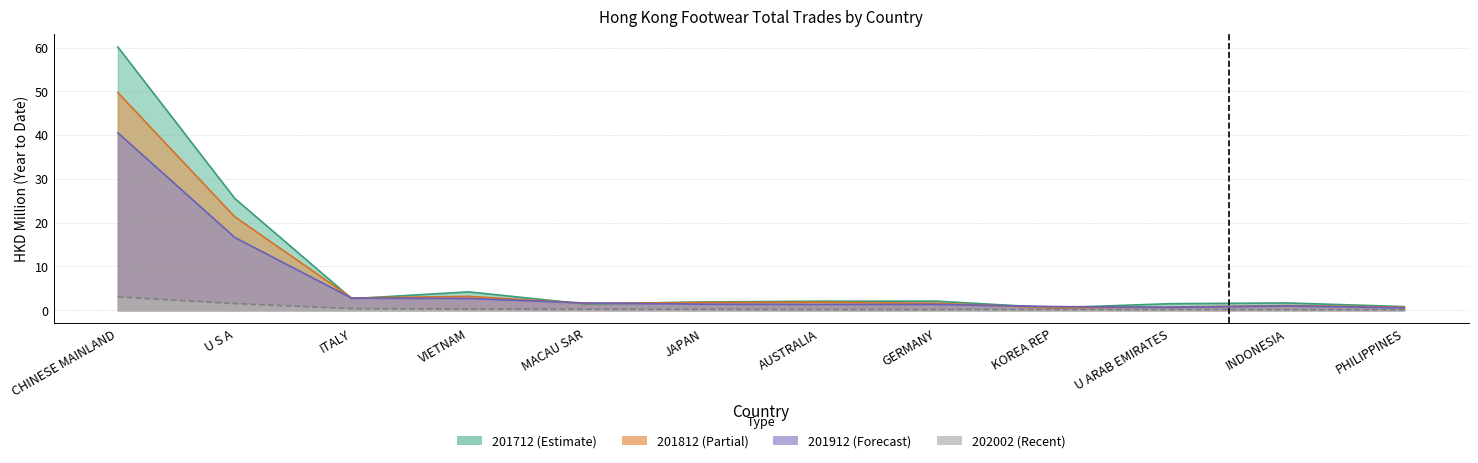

What is the approximate value of 201812 at U S A?

21.3